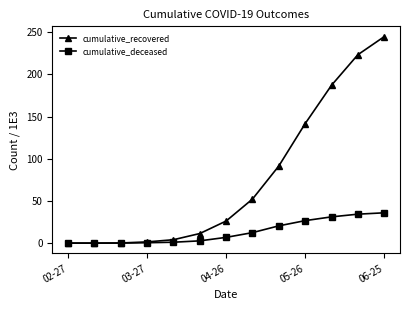

True or false: cumulative_recovered has more than 2 interior local peaks.

False